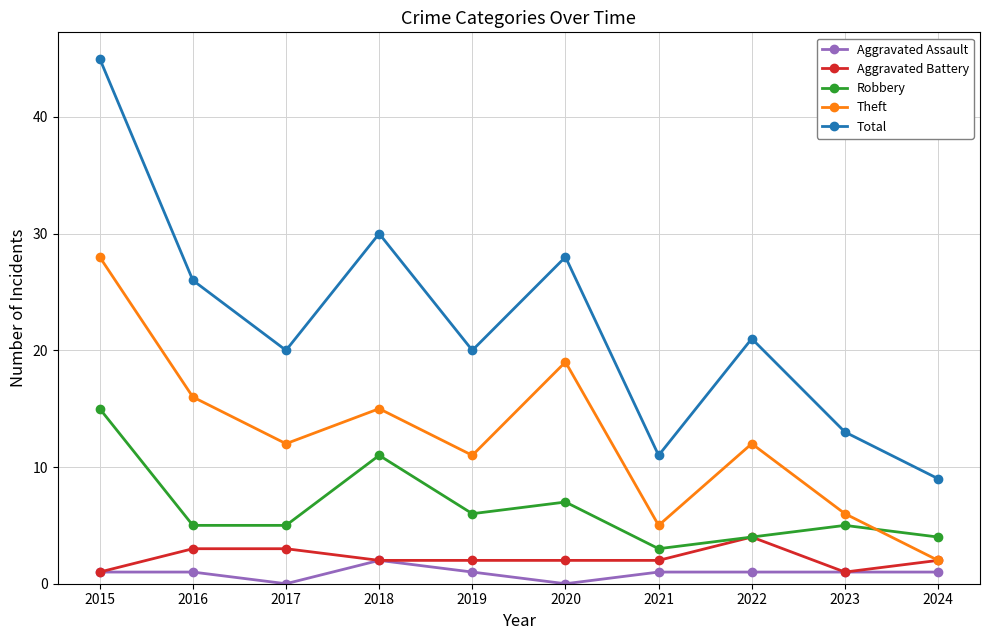

How many data points does each series have?

10